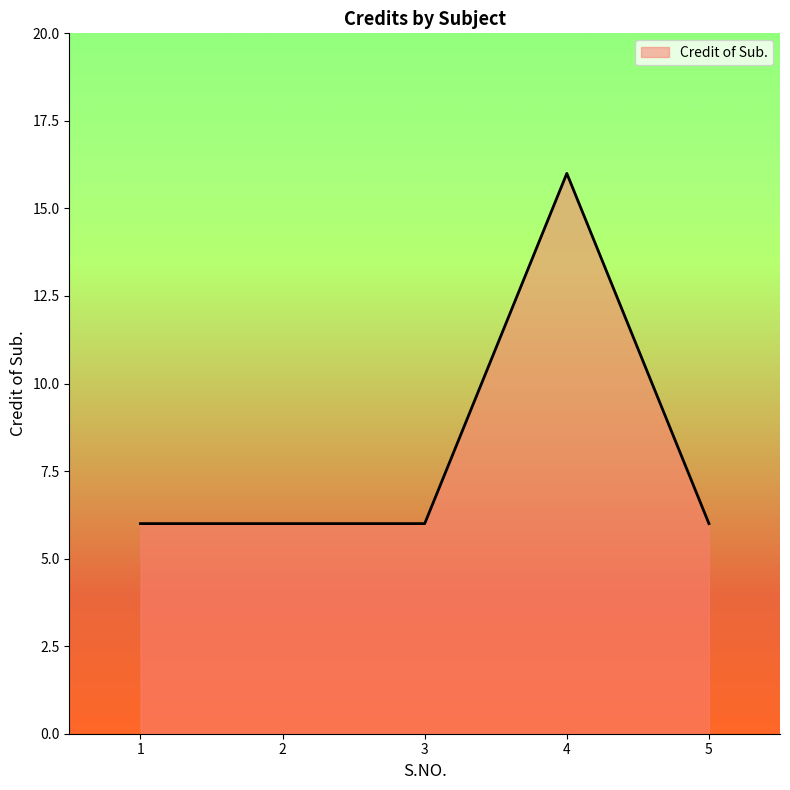

Which has a higher value, 4 or 3?

4